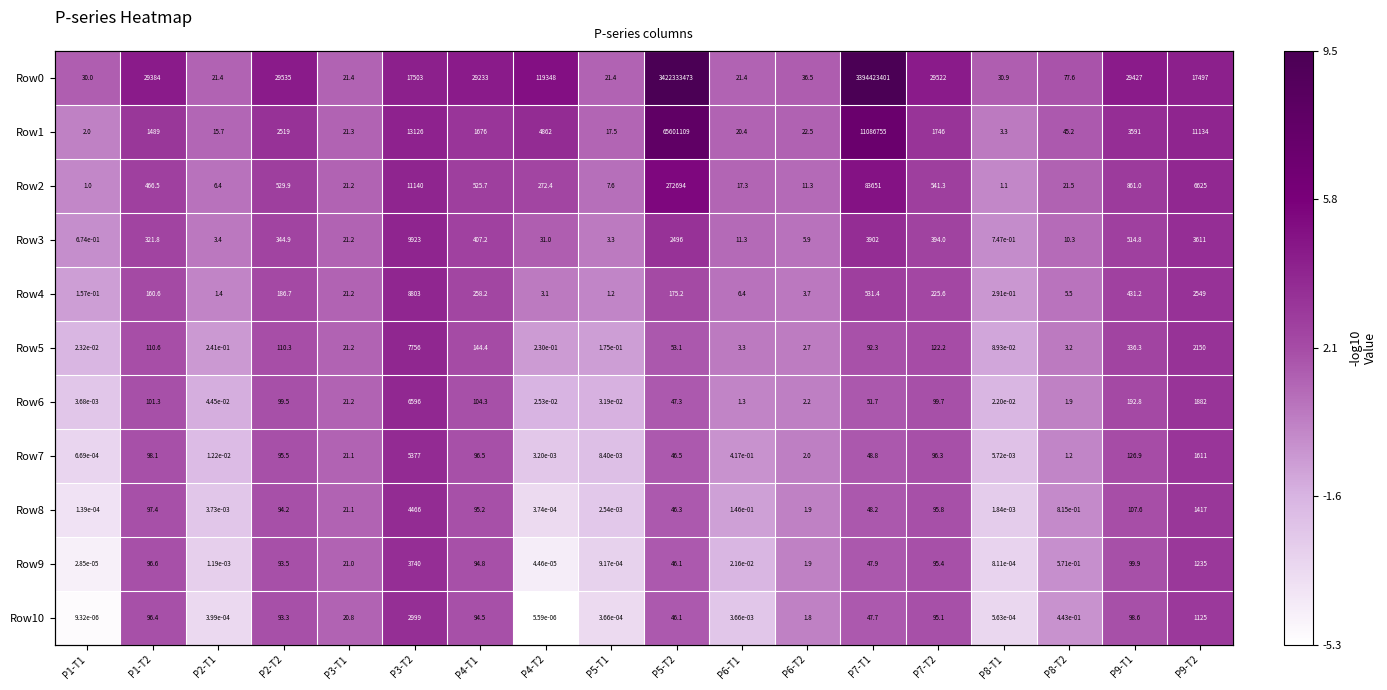

What is the difference between the highest and lowest values at P2-T1?

4.7